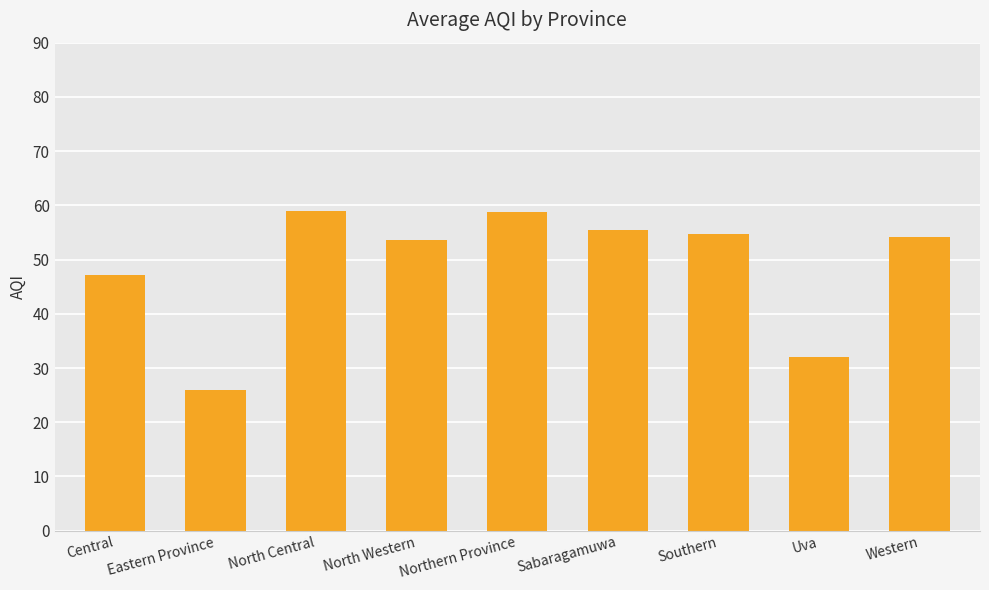

What is the value of the 4th bar from the left?

53.7